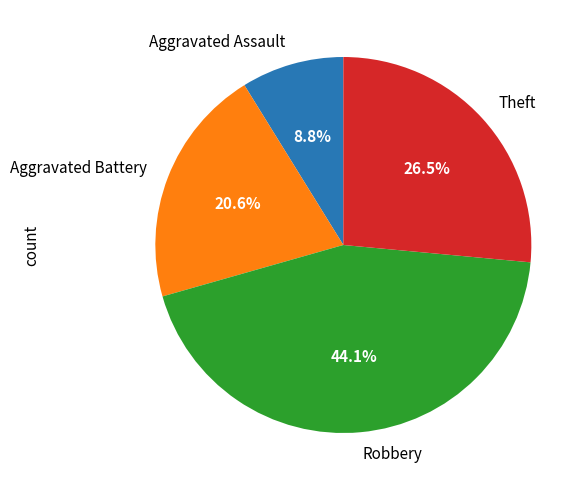

Which slice is the largest?

Robbery